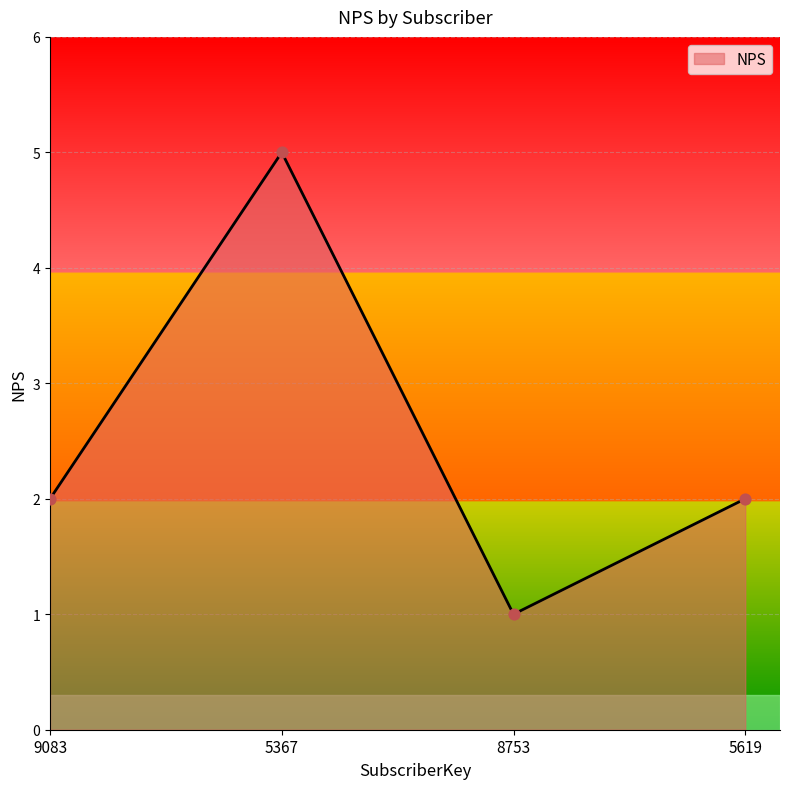

Approximately how many times larger is the value at 5367 compared to 8753?

5.0